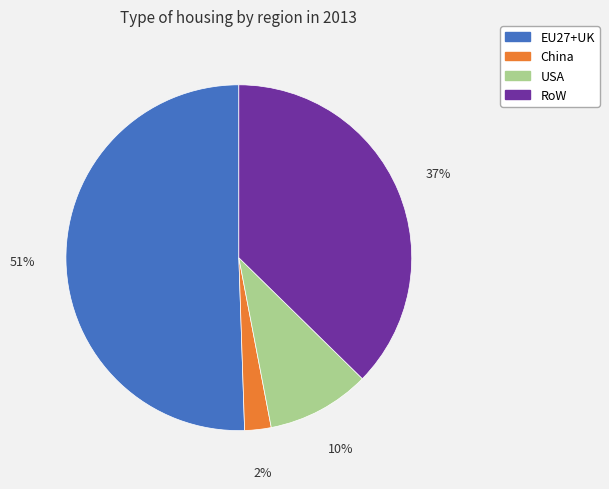

Which has a higher value, EU27+UK or USA?

EU27+UK